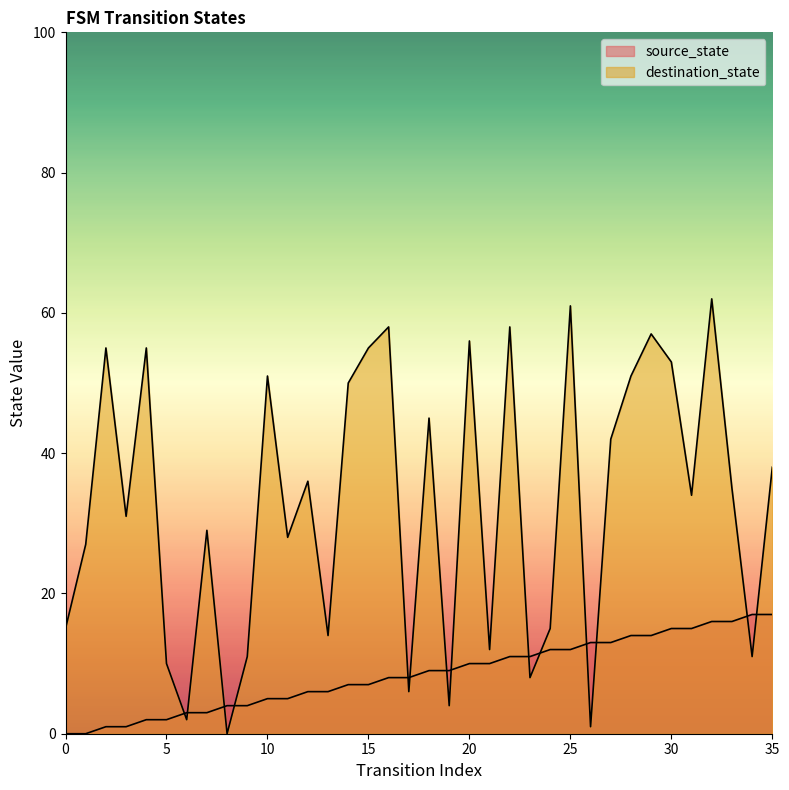

What is the value of the source_state point at the 6th from the left?

2